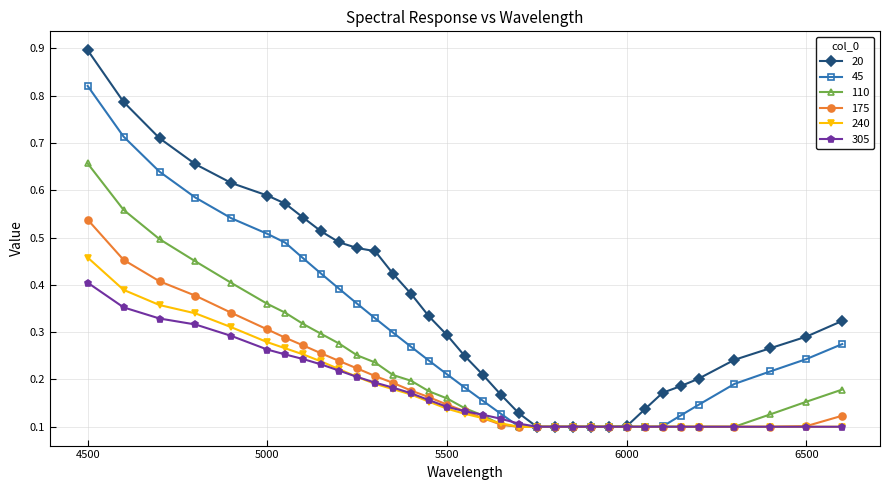

At how many categories does at least one series exceed 0?

34